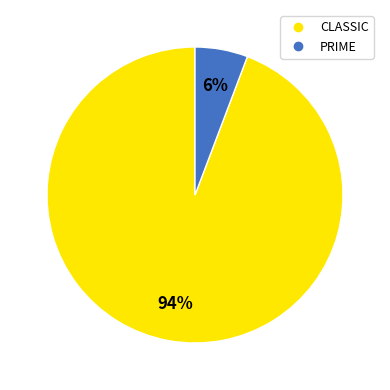

How many slices are in this pie chart?

2